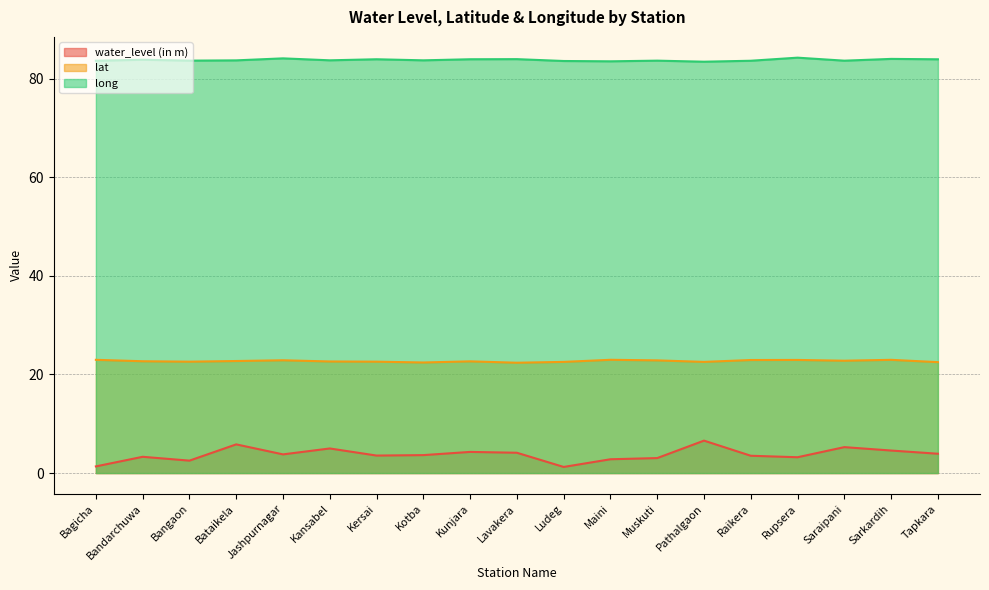

What is the difference between the second highest and second lowest values in the water_level (in m) series?

4.5